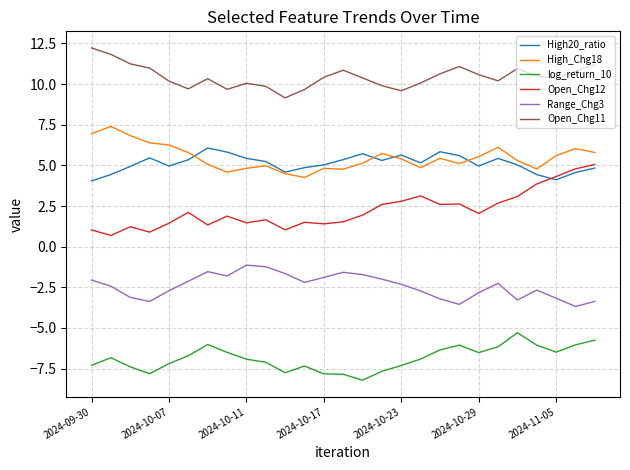

True or false: log_return_10 has more than 1 points higher than both neighbors.

True